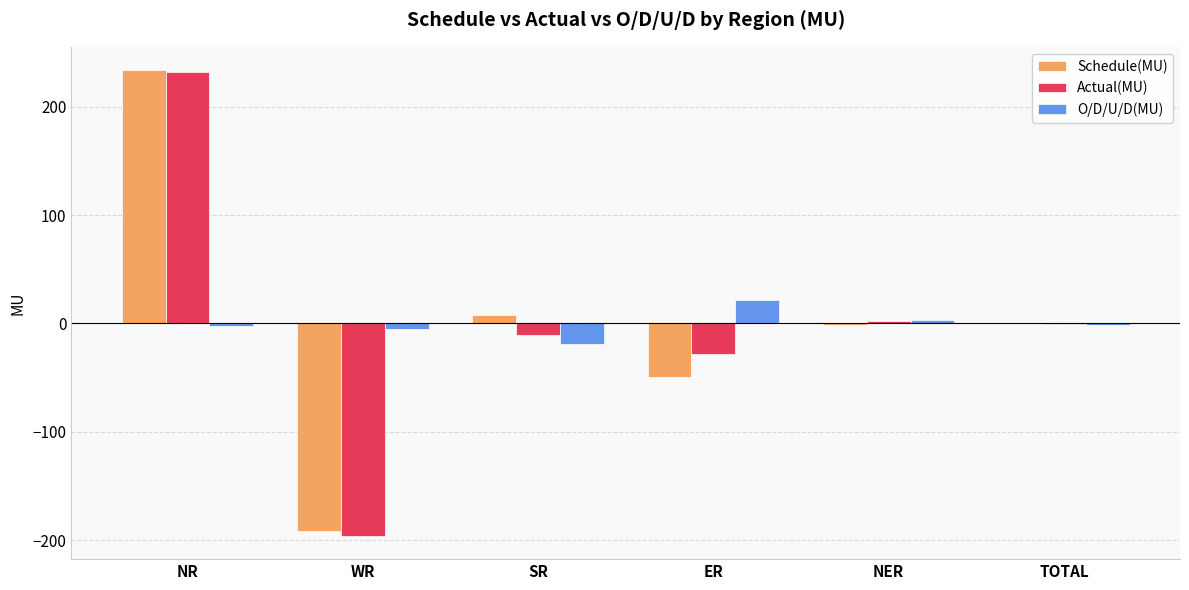

The Actual(MU) series shows -195.9 at WR. True or false?

True